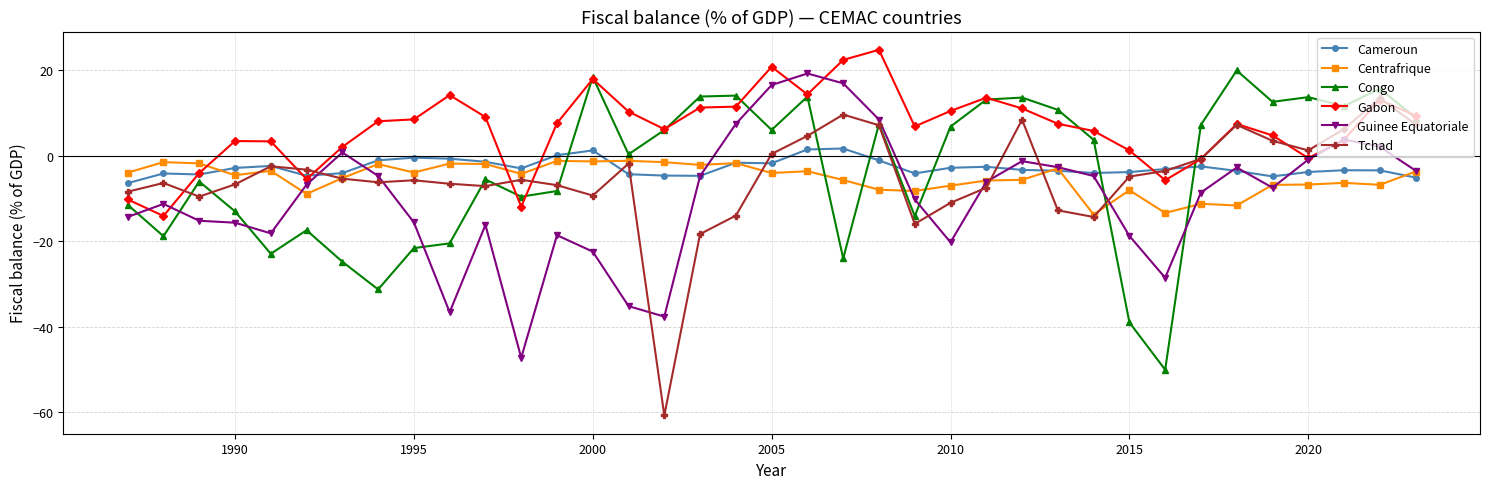

What is the maximum value shown in the chart?

24.8